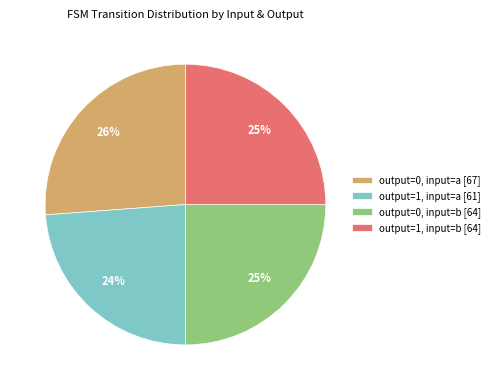

True or false: output=0, input=b accounts for 34% of the total.

False